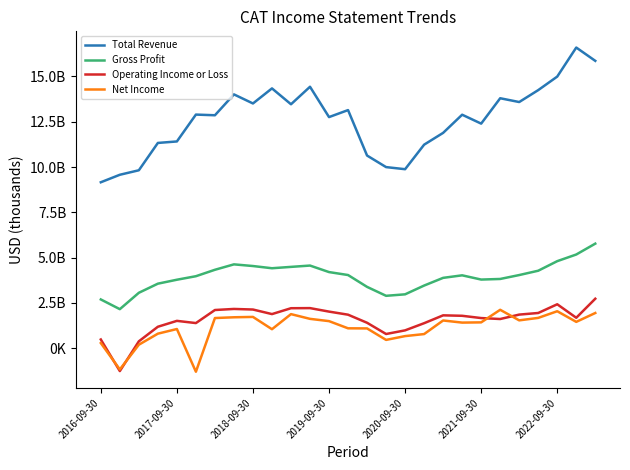

What is the minimum value for Total Revenue?

9160000